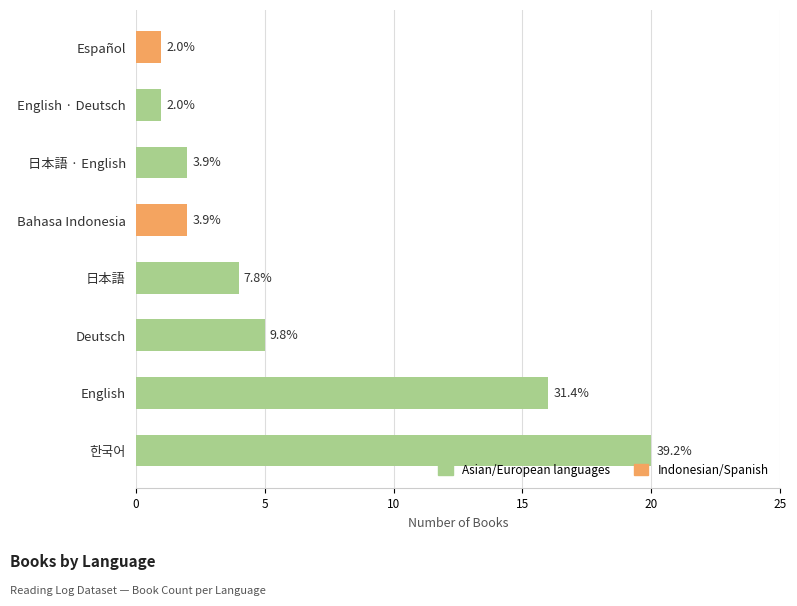

Are the bars horizontal?

Yes